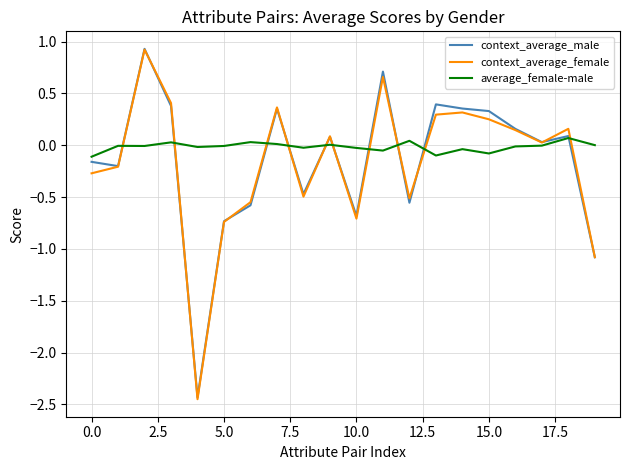

What is the greatest value displayed?

0.9